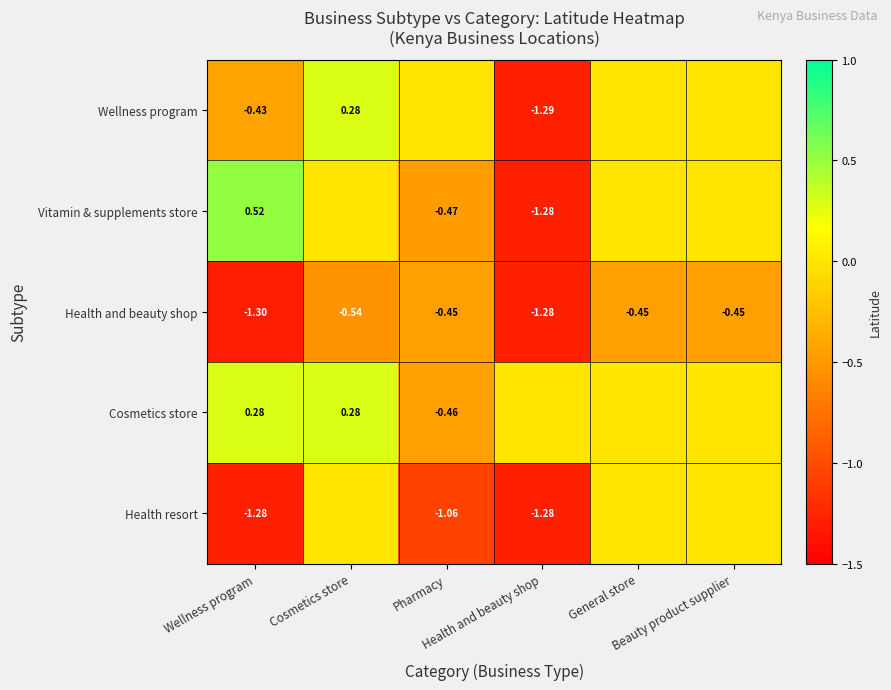

The value of Health resort at Beauty product supplier is 0.0. True or false?

True